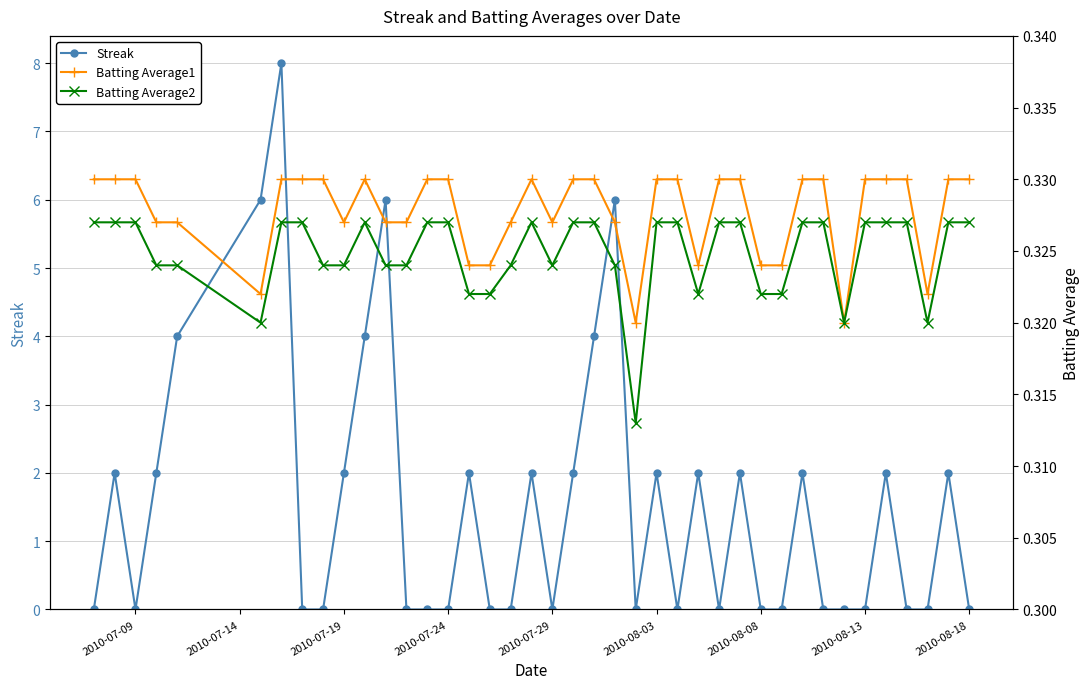

What is the maximum value for Streak?

8